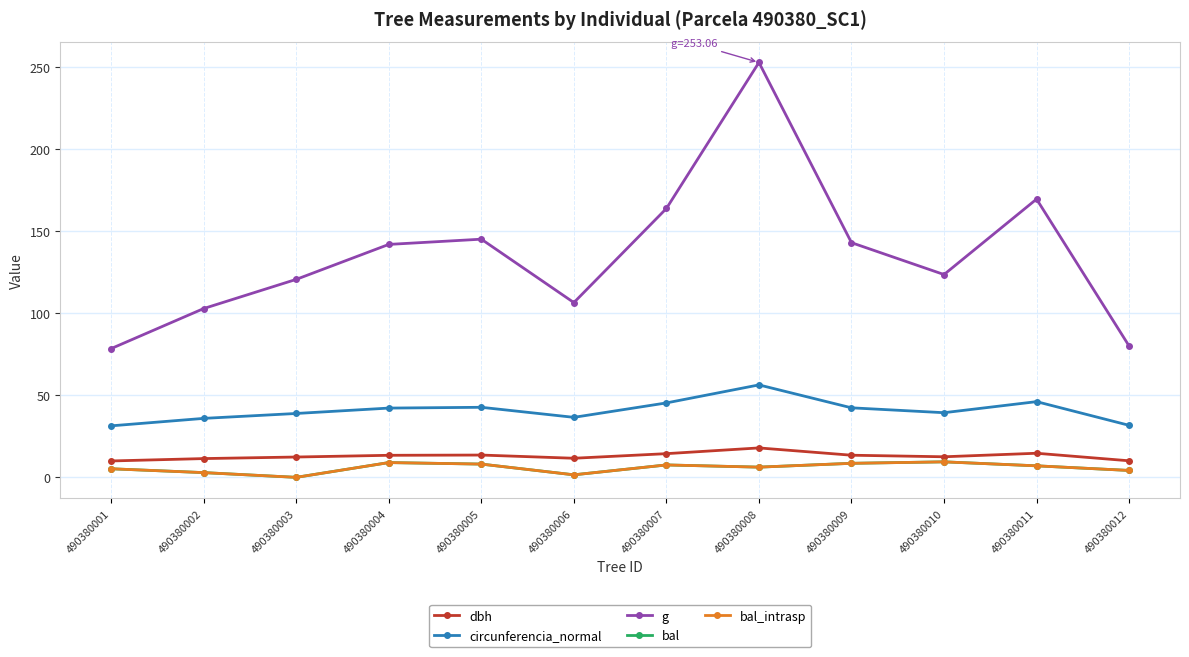

At how many categories does at least one series exceed 150?

3